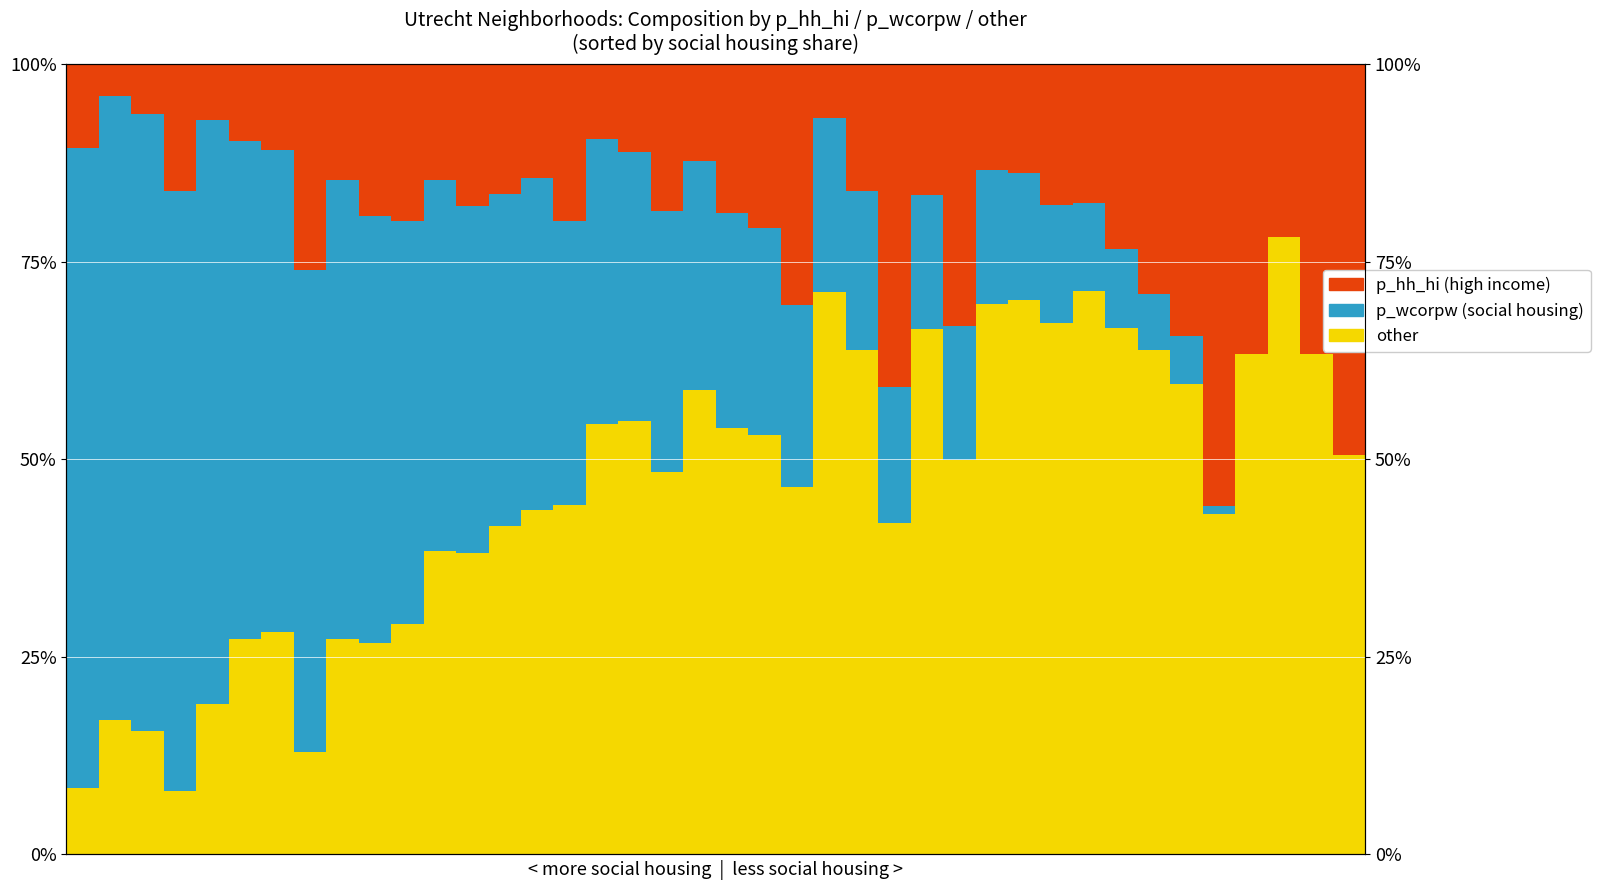

How many data points in other are above 49?

20